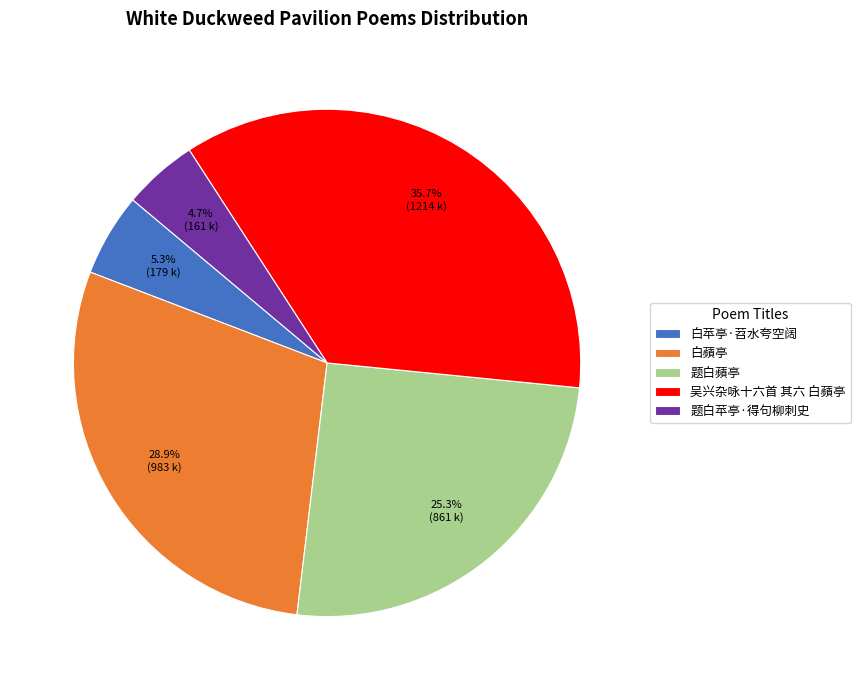

True or false: 白蘋亭 accounts for 20% of the total.

False